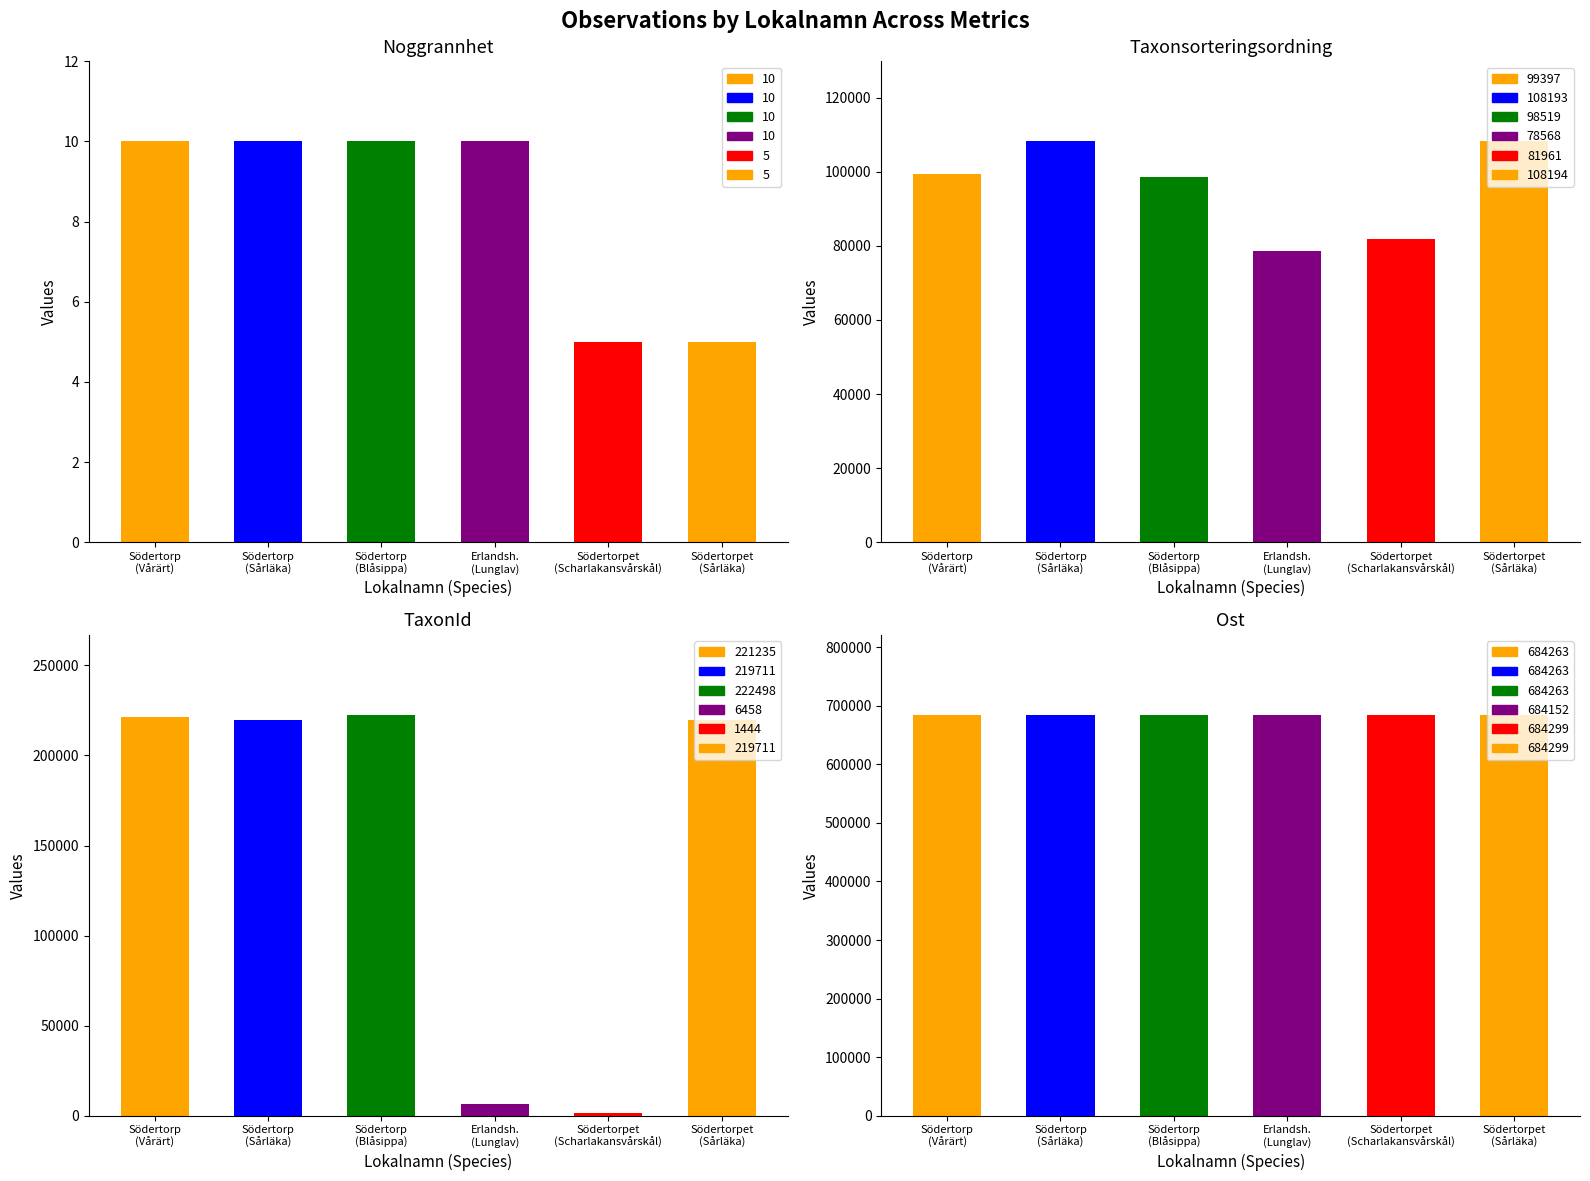

Count the number of categories in the chart.

6